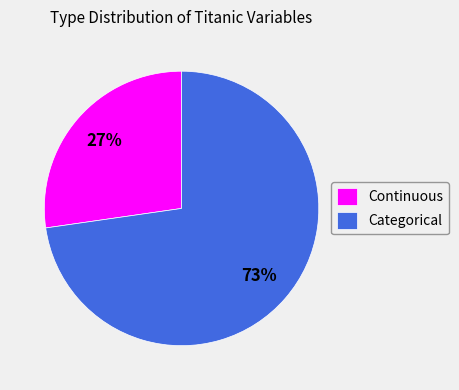

To the nearest percent, what portion does Categorical represent?

73%